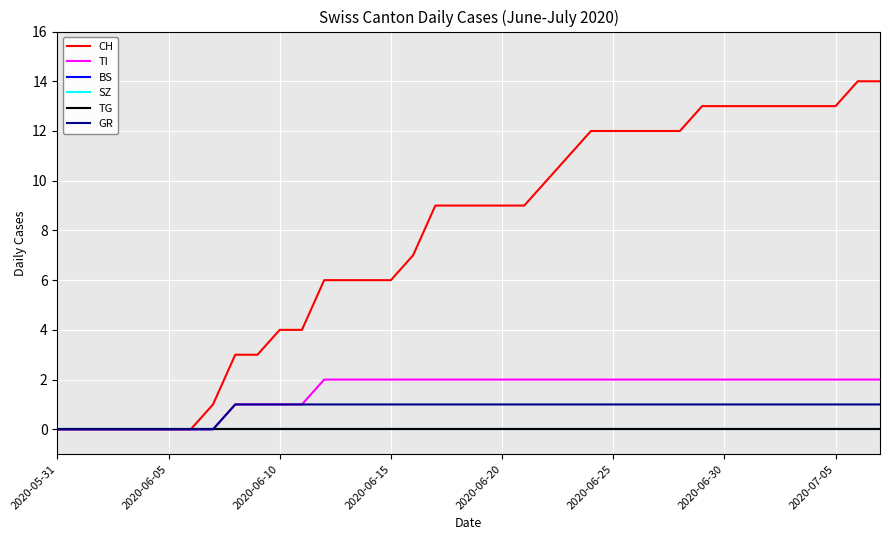

Does the chart display data point markers on the line(s)?

No